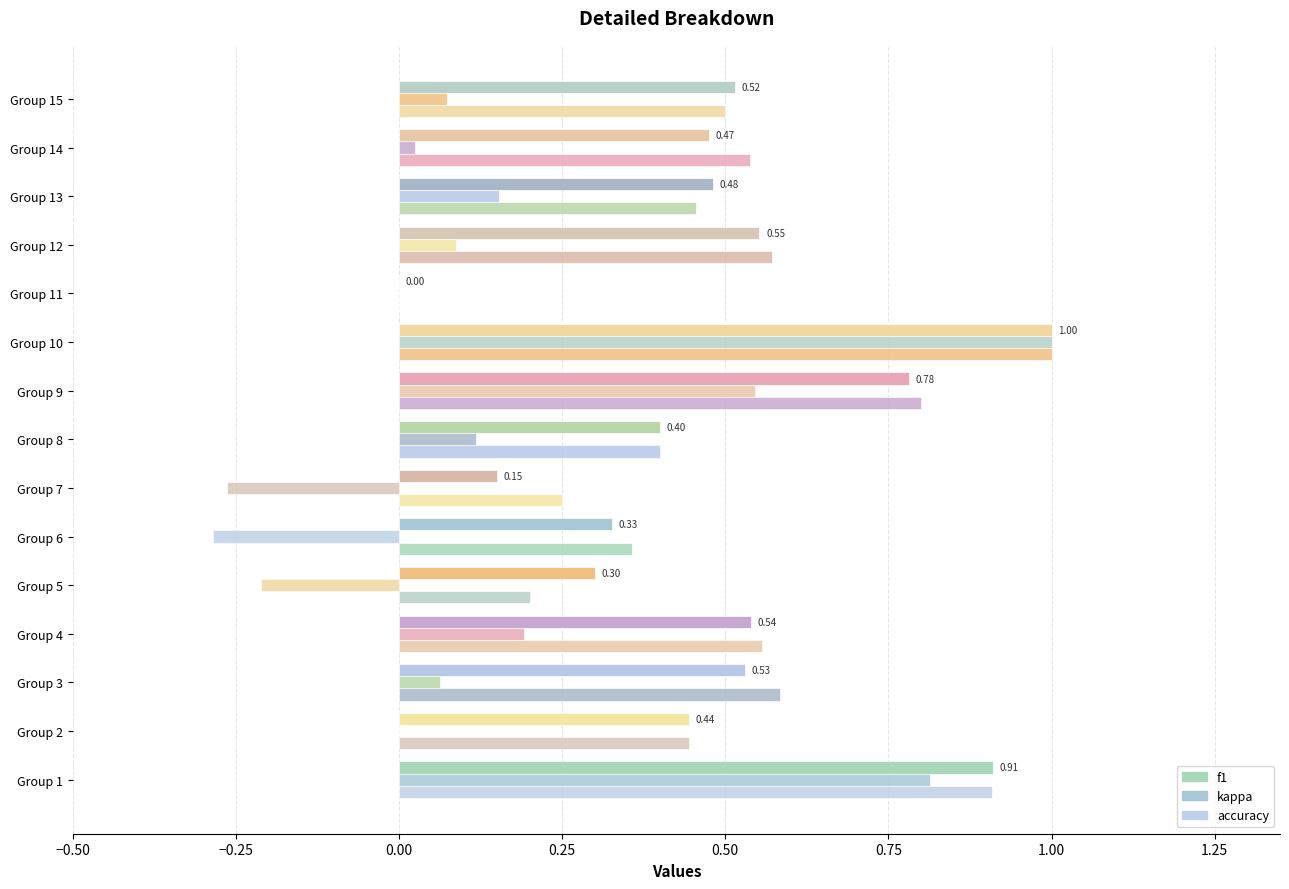

How many values in the accuracy series exceed 0?

14